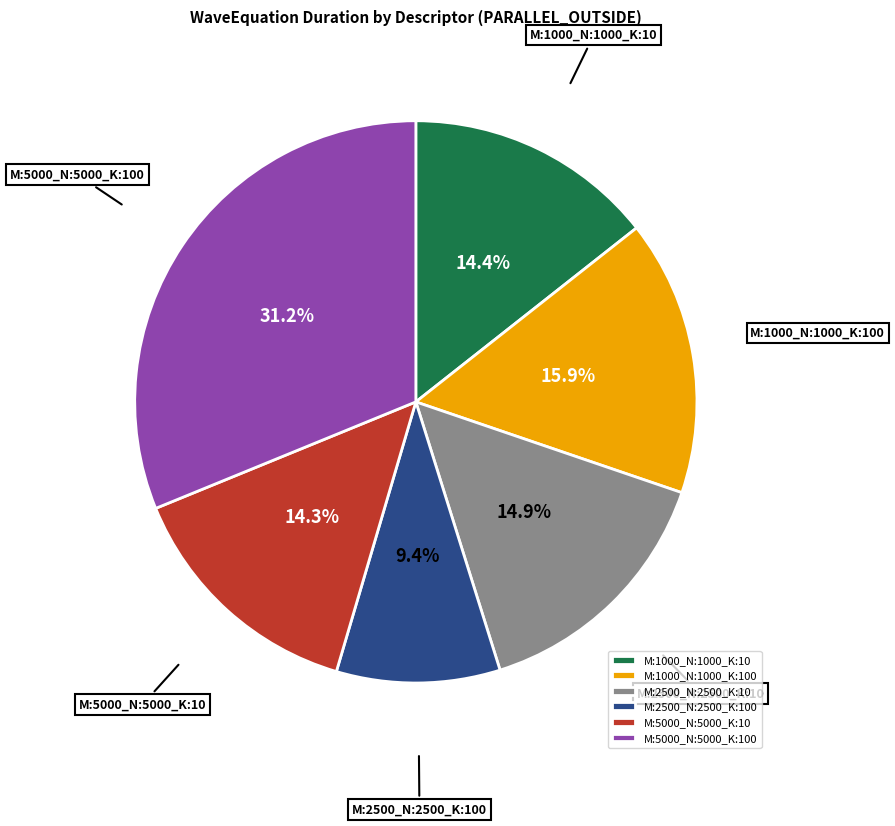

Which slice is the largest?

M:5000_N:5000_K:100